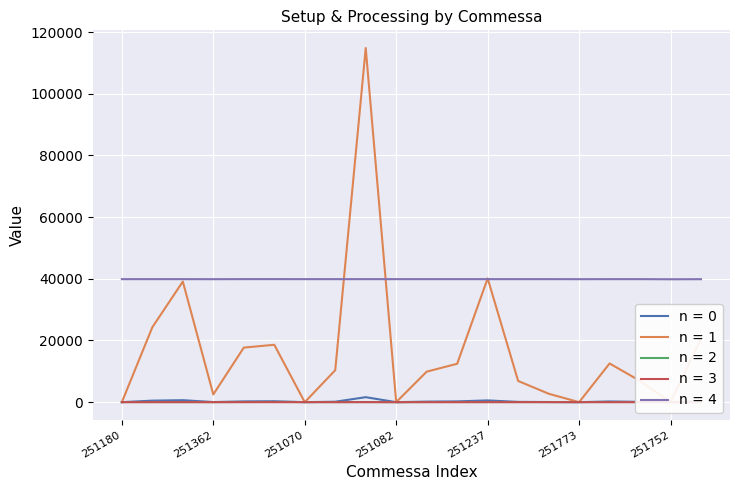

Is the value of n = 3 at 251752 greater than the value of n = 4 at 251082?

No